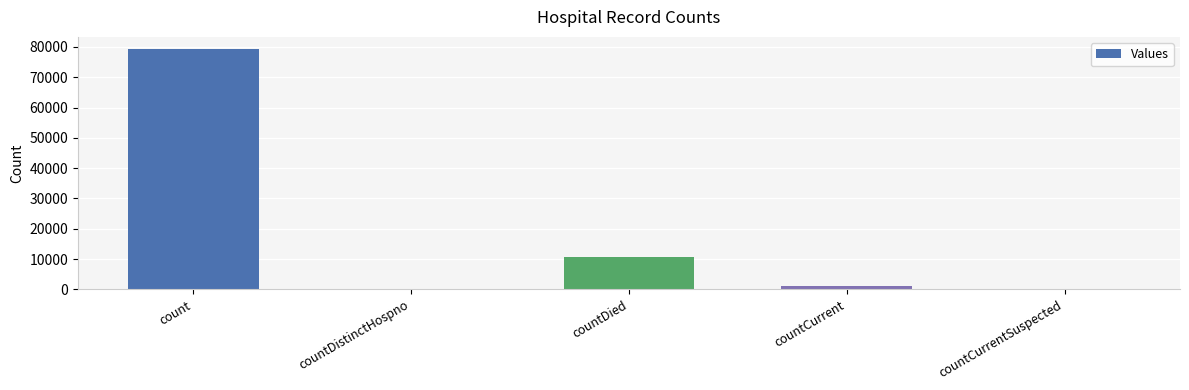

Between countCurrentSuspected and countDied, which is larger?

countDied